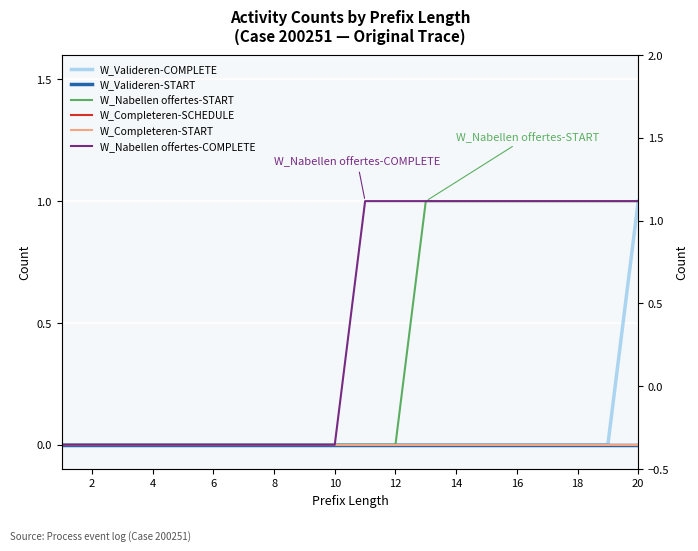

How many lines are shown in the chart?

6